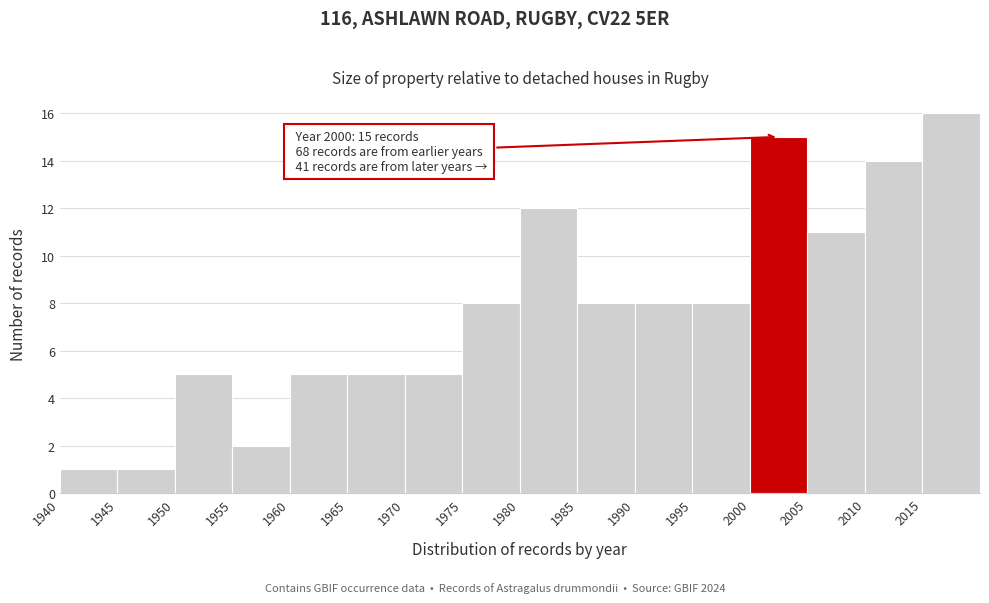

Which range on the x-axis has the tallest bar?

2015 to 2020